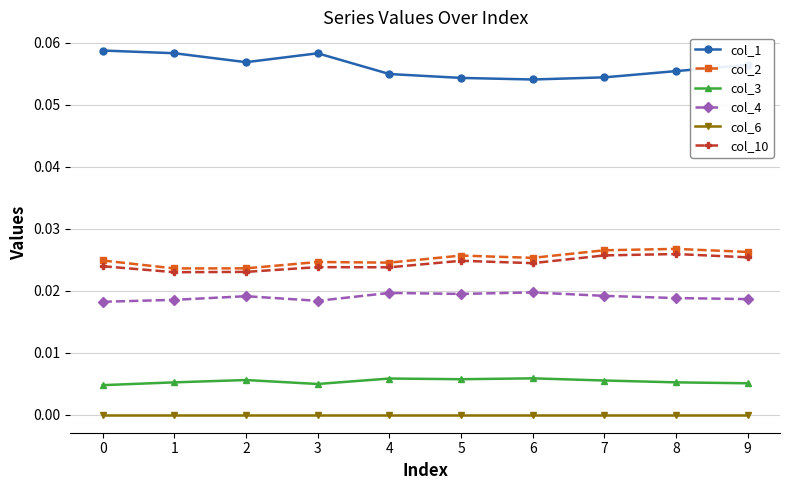

Is the value of col_6 at 1 greater than the value of col_1 at 5?

No